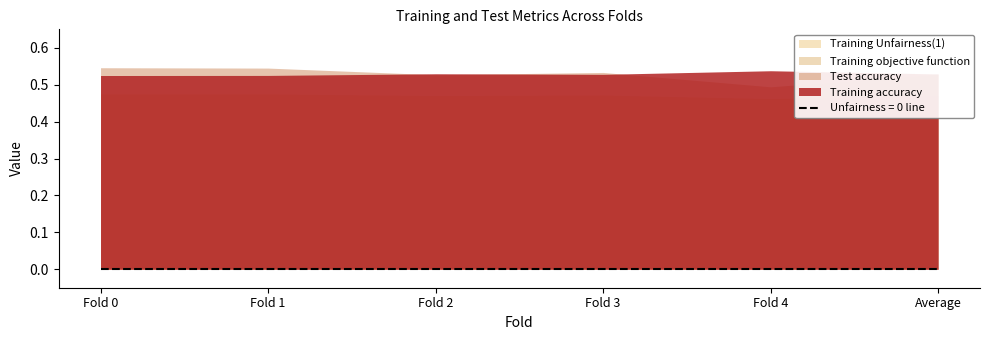

At which label is Training objective function closest to 0?

Fold 4